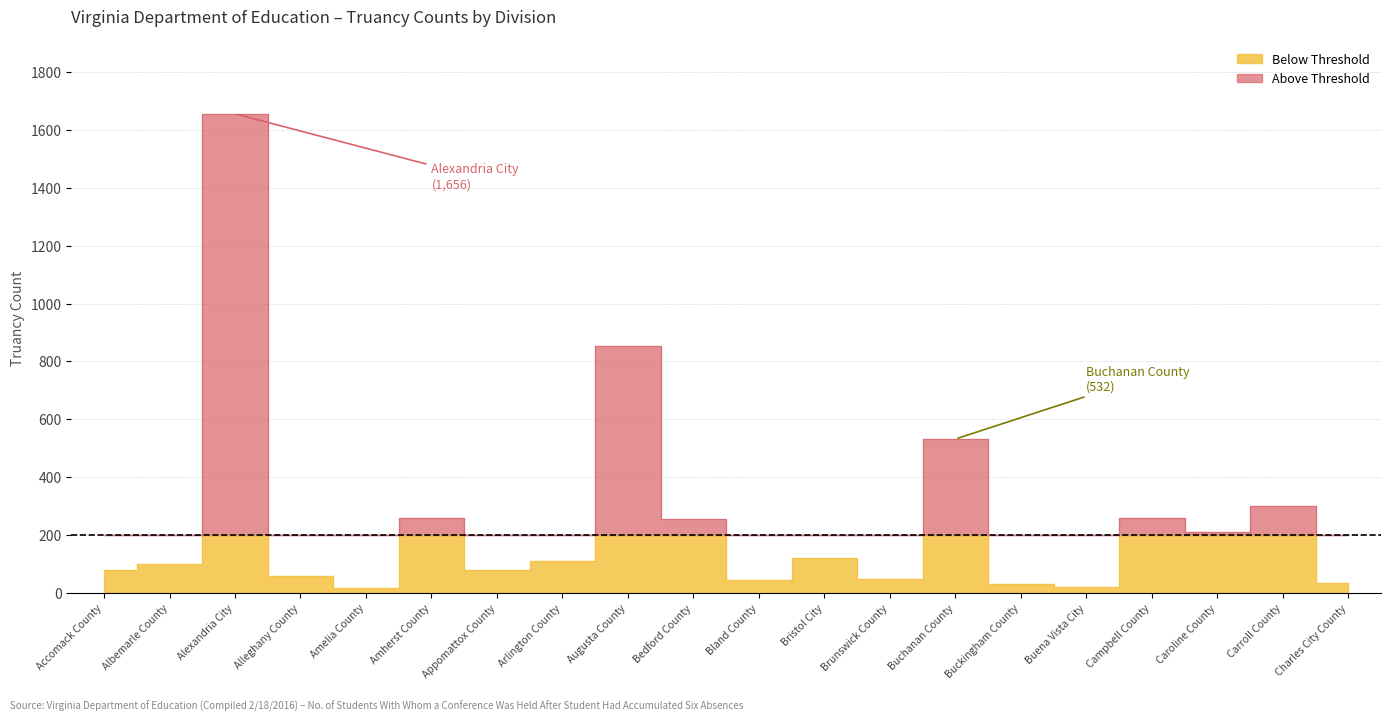

What is the label of the 10th point from the right?

Bland County